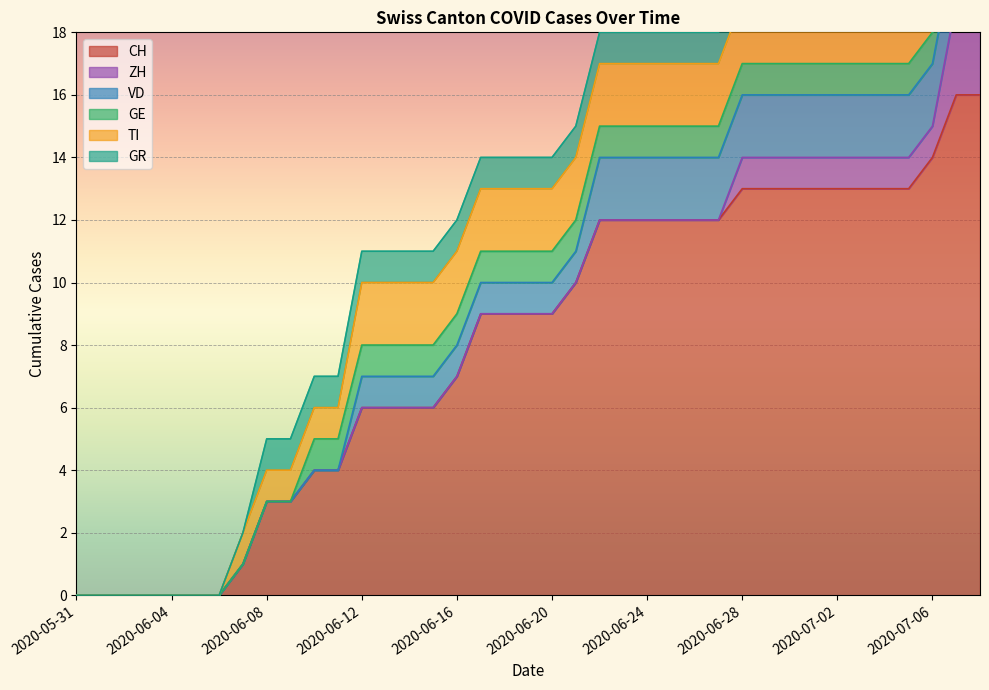

How many categories are shown in the chart?

39